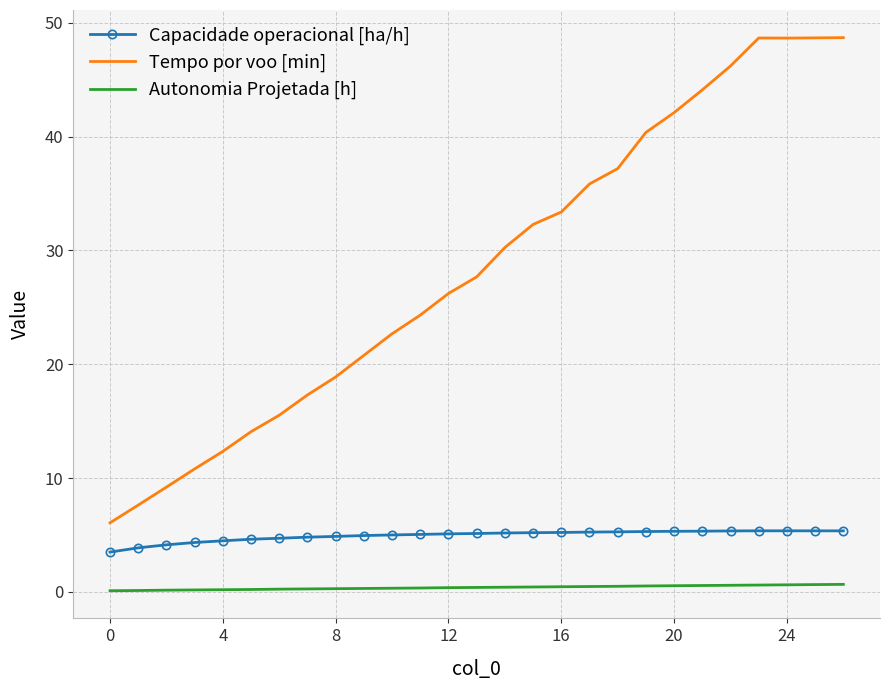

List the series in order of their peak value, lowest first.

Autonomia Projetada [h], Capacidade operacional [ha/h], Tempo por voo [min]